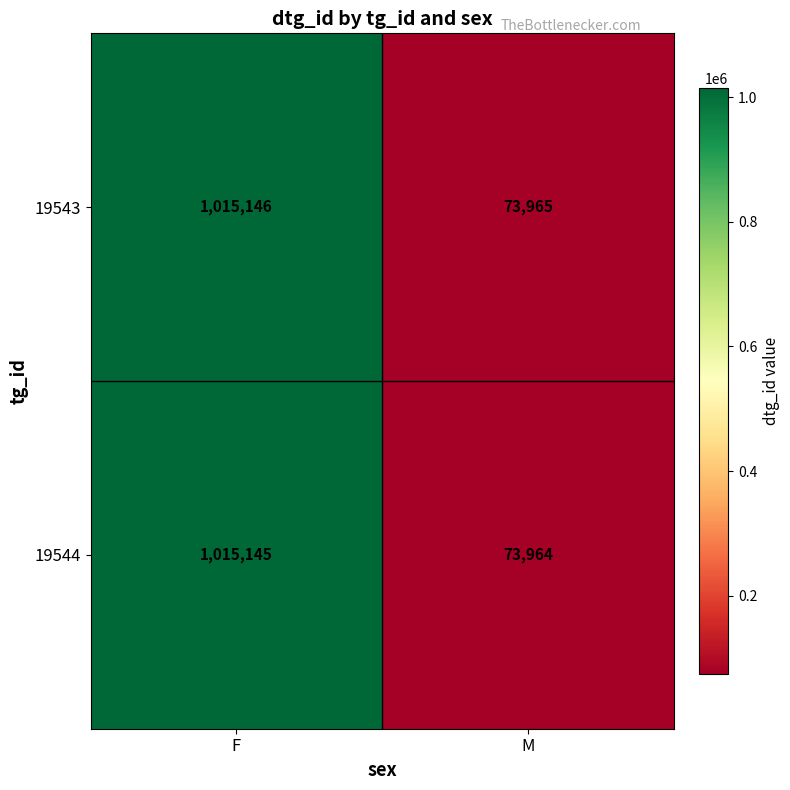

Is it true that 19543 equals 1015146 at F?

True